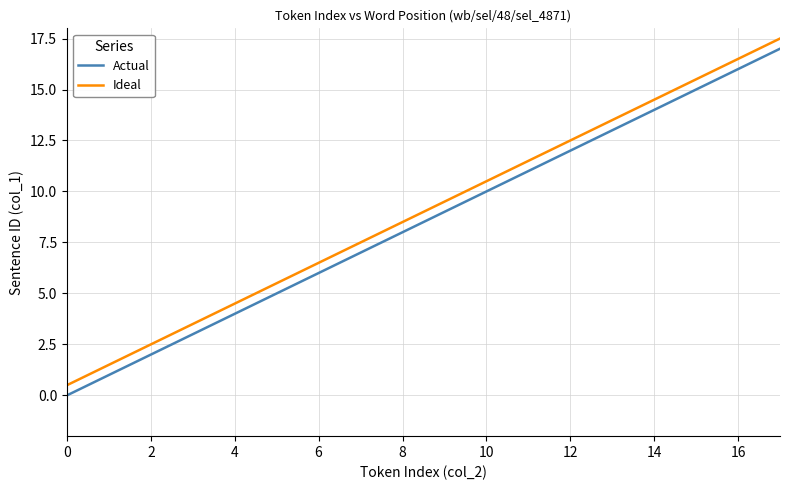

True or false: Ideal and Actual intersect in this chart.

False